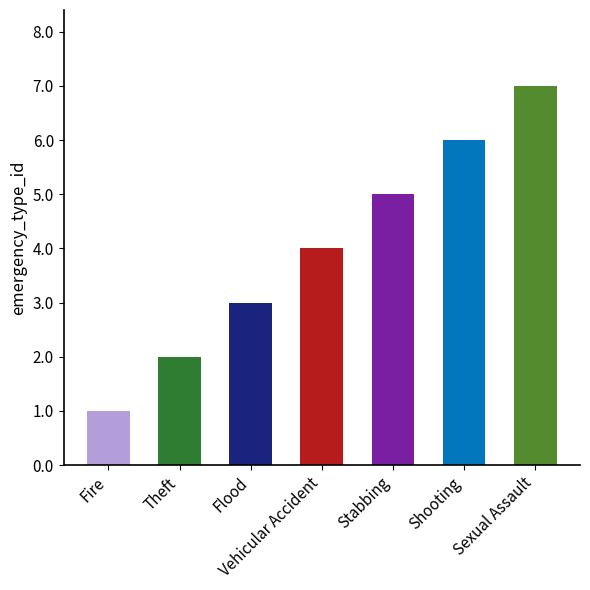

List the labels in order of value, largest first.

Sexual Assault, Shooting, Stabbing, Vehicular Accident, Flood, Theft, Fire